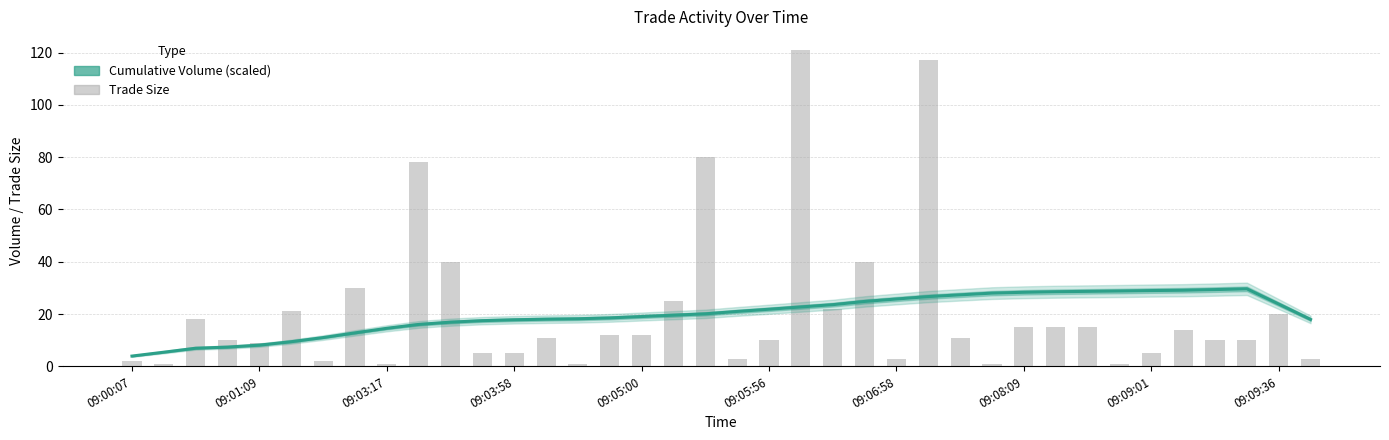

The Trade Size series shows 57.7 at 23. True or false?

False